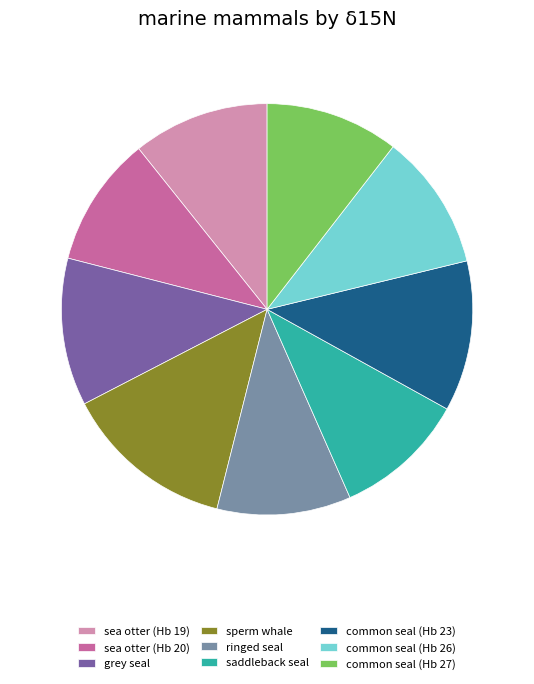

True or false: grey seal accounts for 18% of the total.

False